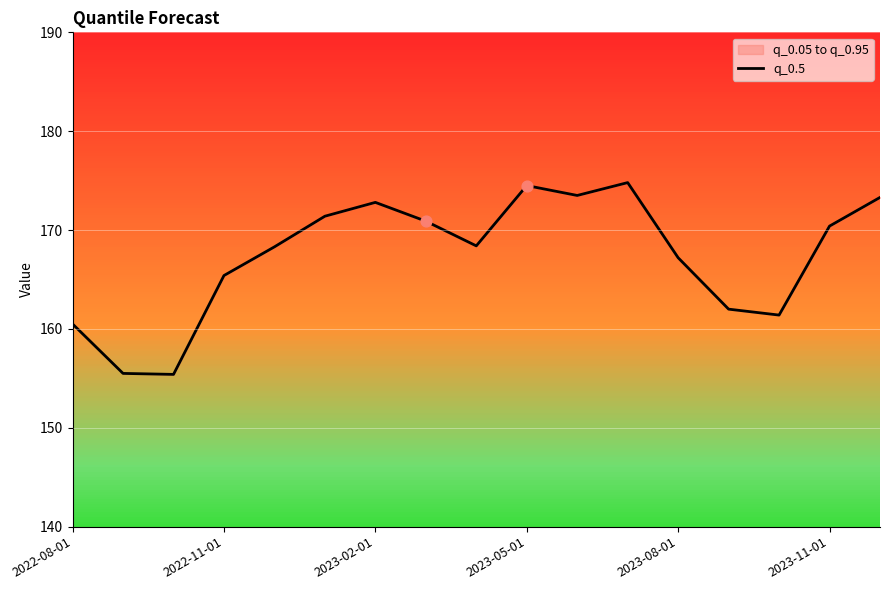

True or false: q_0.5 has a value of 235.9 at 2023-02-01.

False